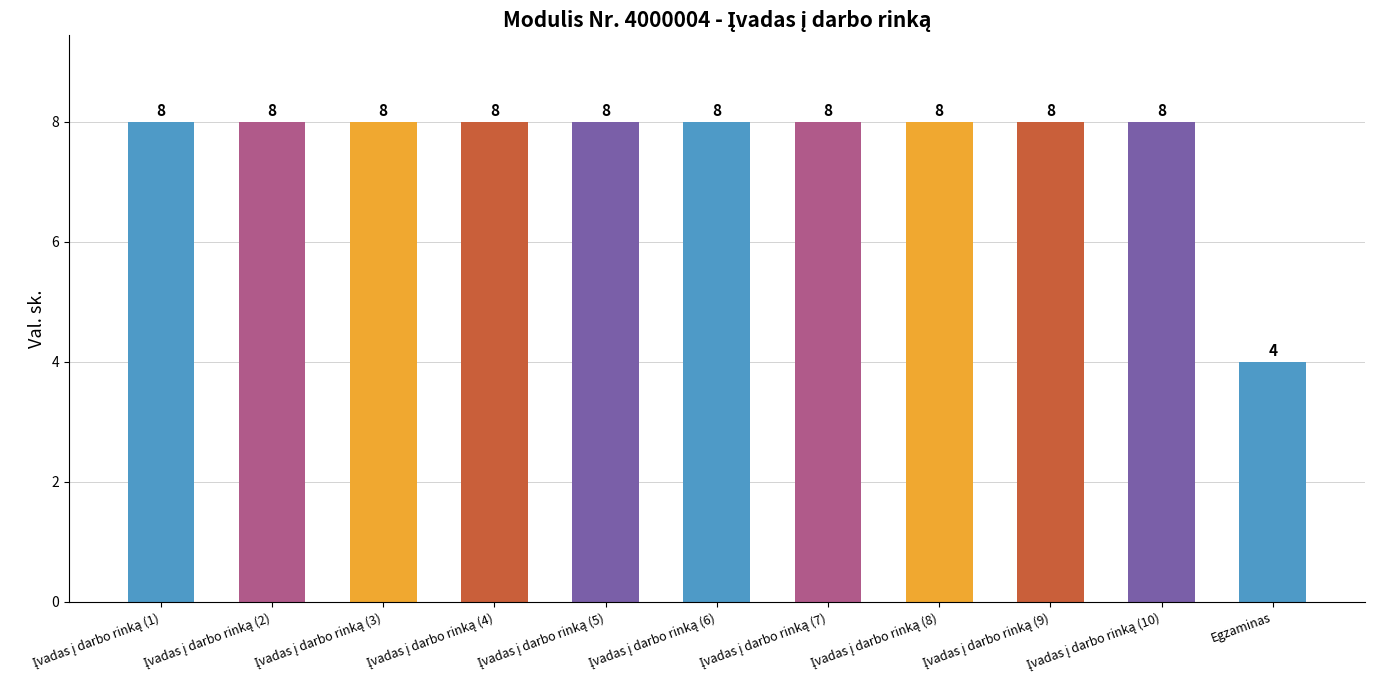

What is the difference between the maximum and minimum values?

4